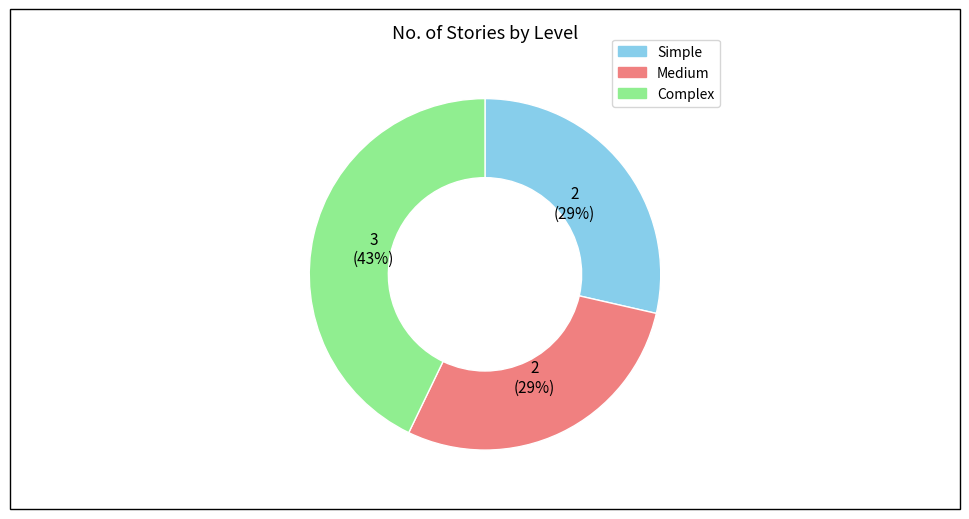

Is it true that Complex is 43% of the pie?

True